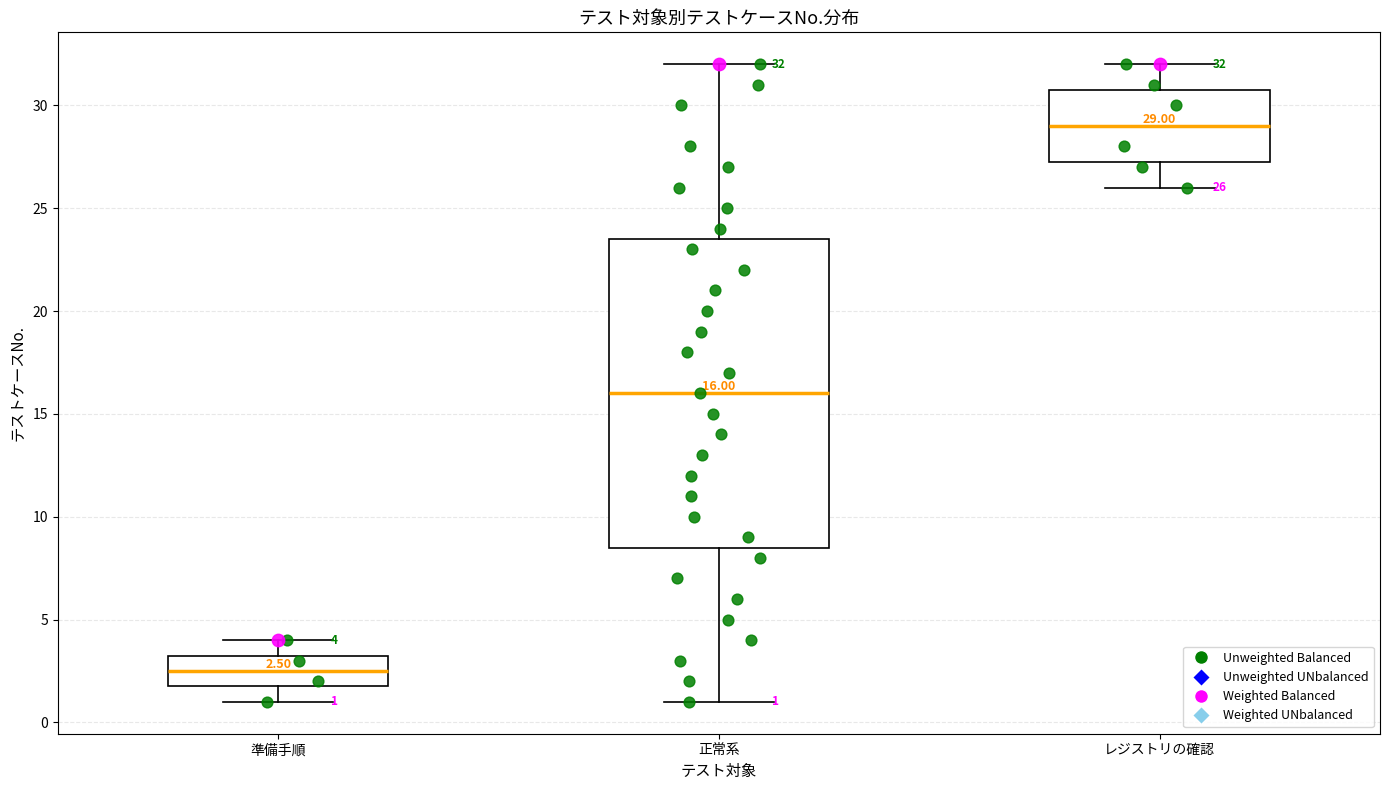

Which box's median line is the lowest?

準備手順